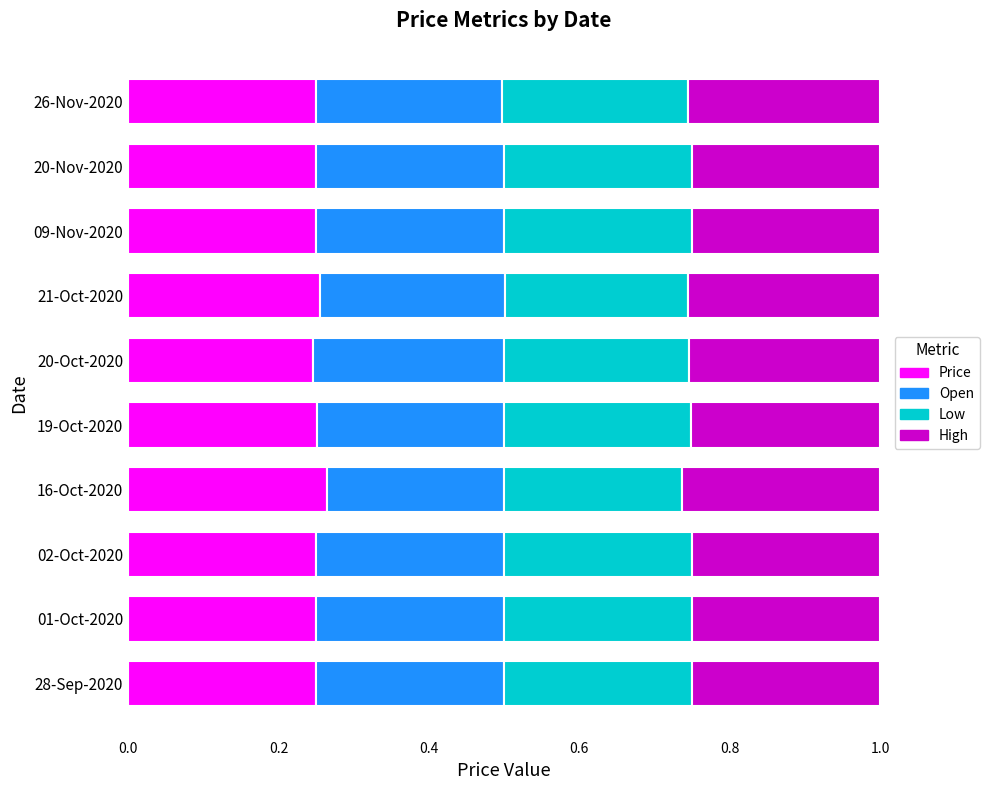

The value of Price at 01-Oct-2020 is 0.1. True or false?

False